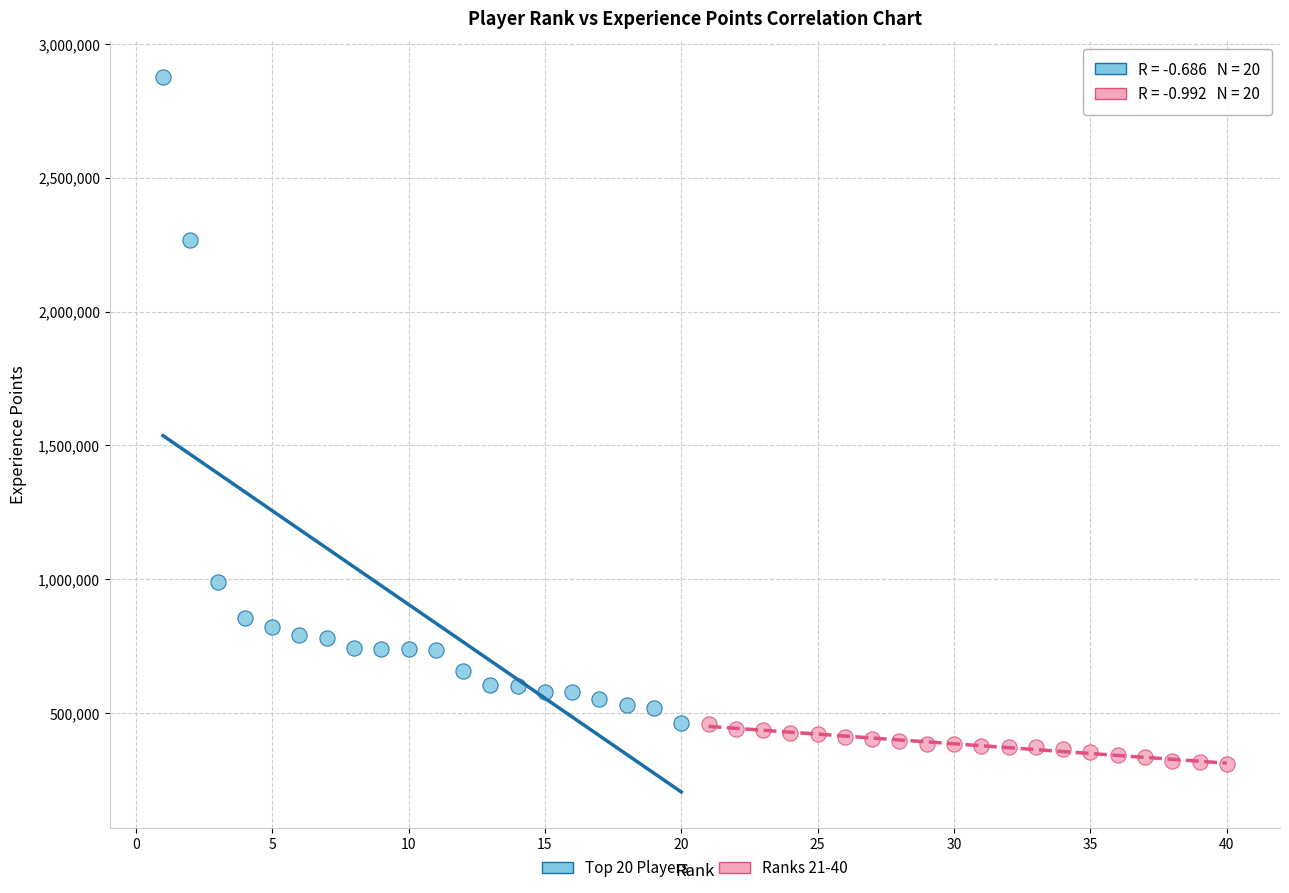

Which series contains the lowest Y value?

Ranks 21-40